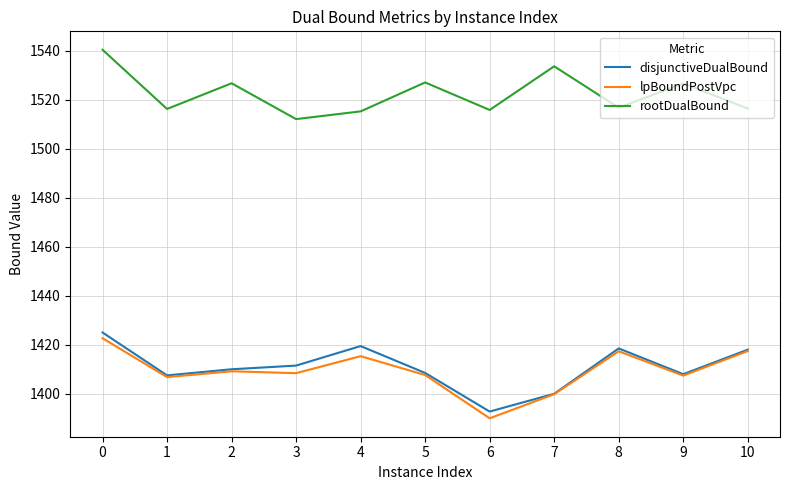

Which series has the largest total across all categories?

rootDualBound